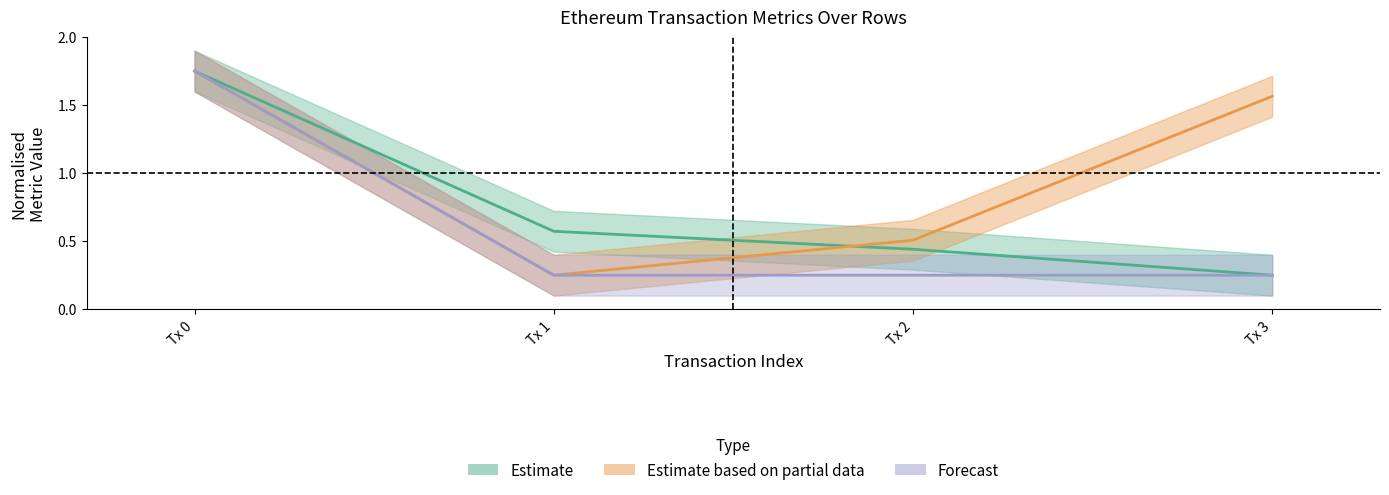

True or false: gasUsed has a value of 1.8 at Tx 0.

True